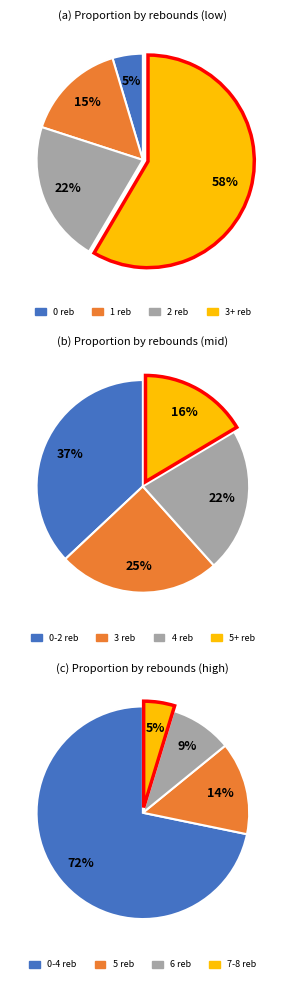

Is it true that 2 is 31% of the pie?

False